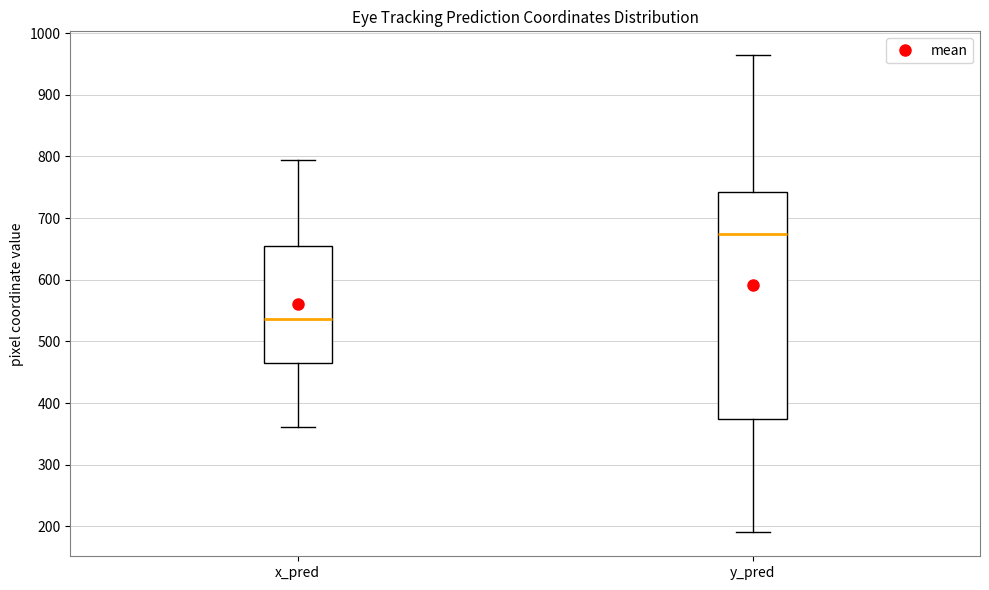

Reading left to right, read every box against the y-axis: the position of its median line, the range the box covers, and the ends of its whiskers. The values are not printed on the chart, so give them approximately, as read against the axis.

x_pred: median 540, box 470 to 650, whiskers 360 to 790
y_pred: median 670, box 370 to 740, whiskers 190 to 960